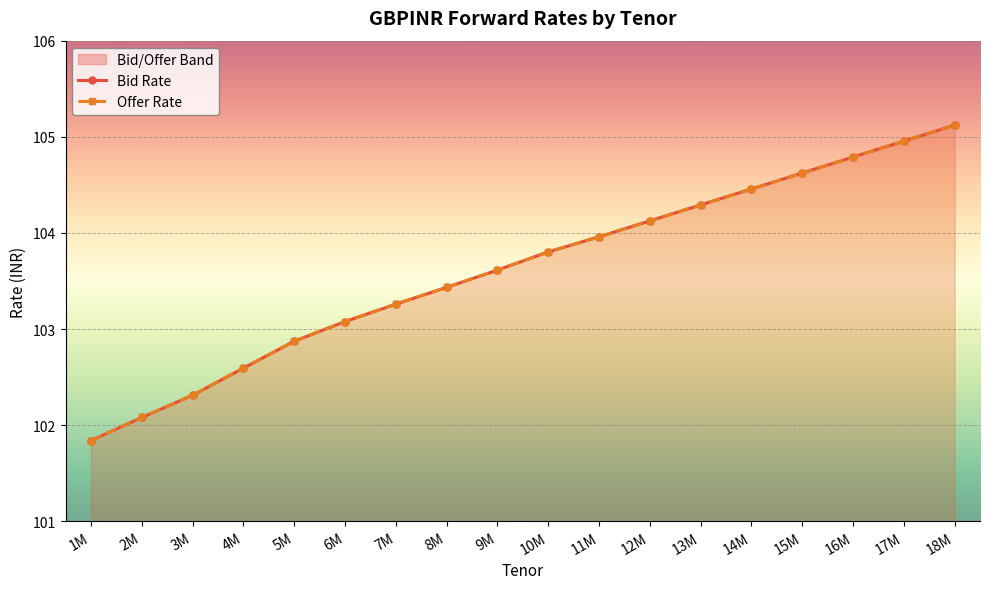

True or false: Bid Rate and Offer Rate intersect in this chart.

False